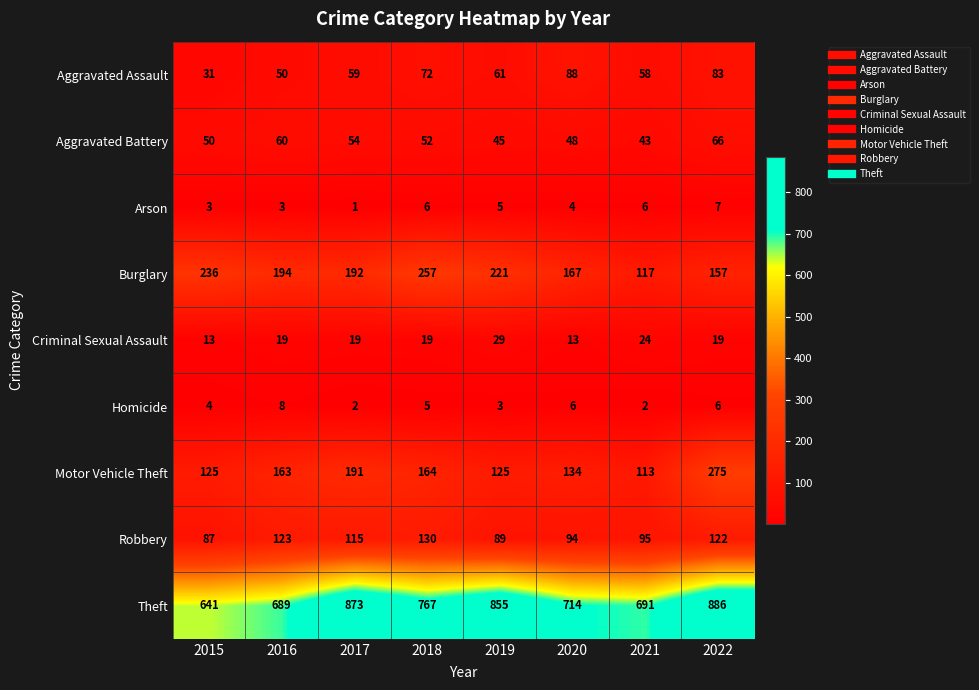

What is the sum of the Criminal Sexual Assault values at 2021 and 2019?

53